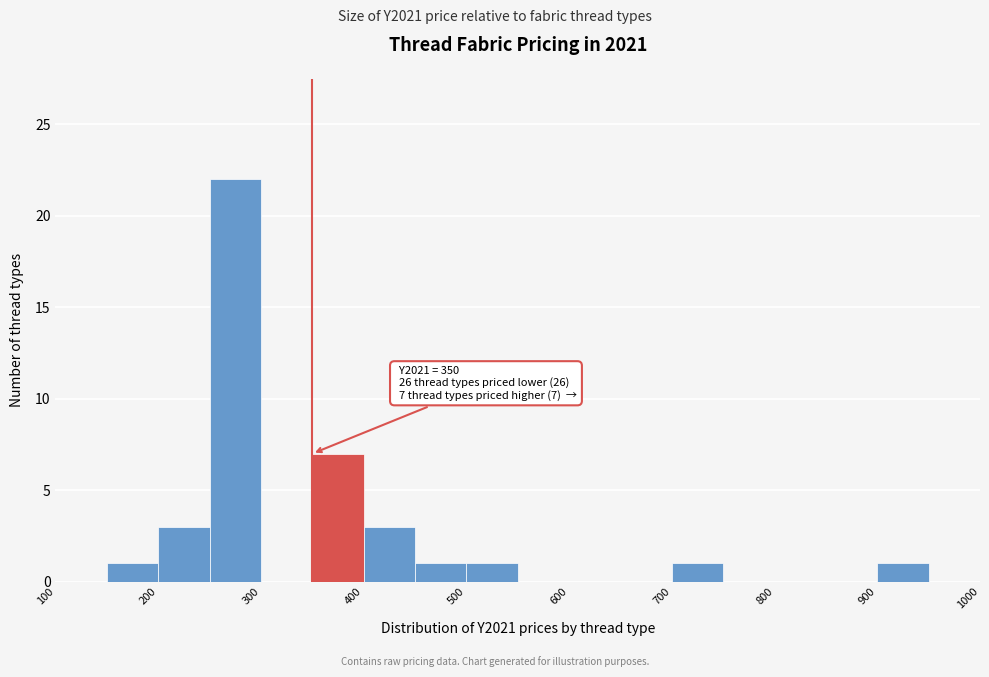

Which range on the x-axis has the tallest bar?

250 to 300